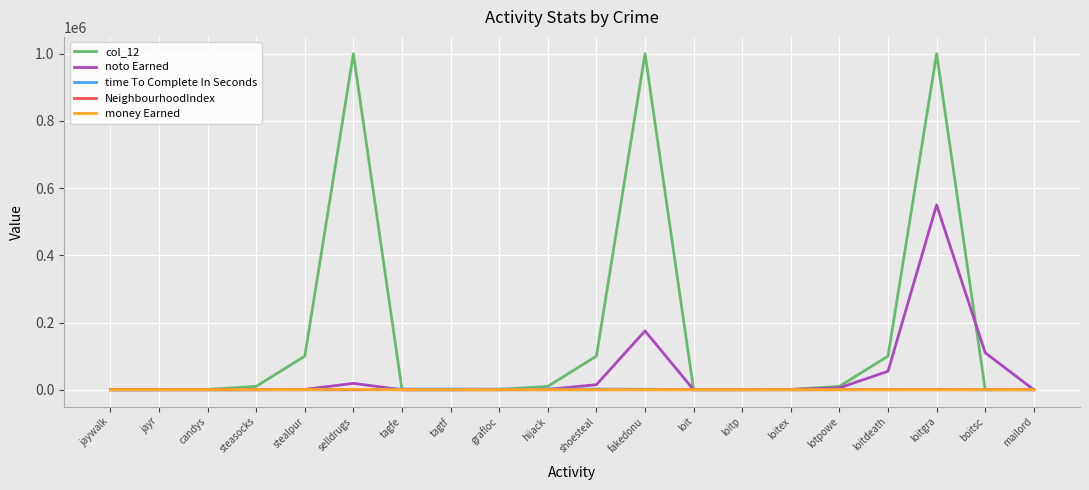

What is the difference between the second highest and second lowest values in the NeighbourhoodIndex series?

5